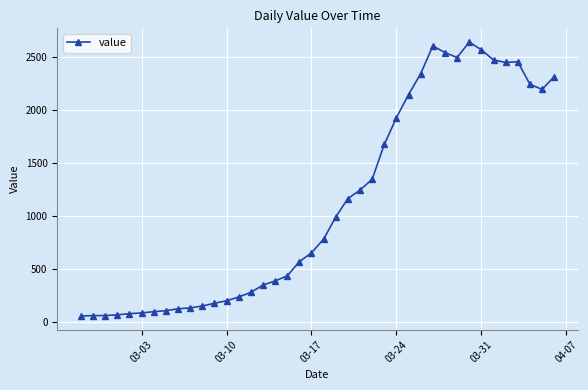

What is the smallest value displayed?

61